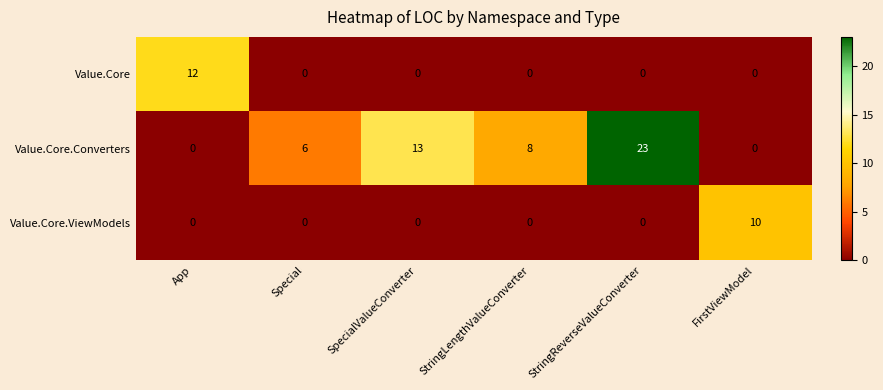

Count the Value.Core.Converters values in the range 0 to 13.

5